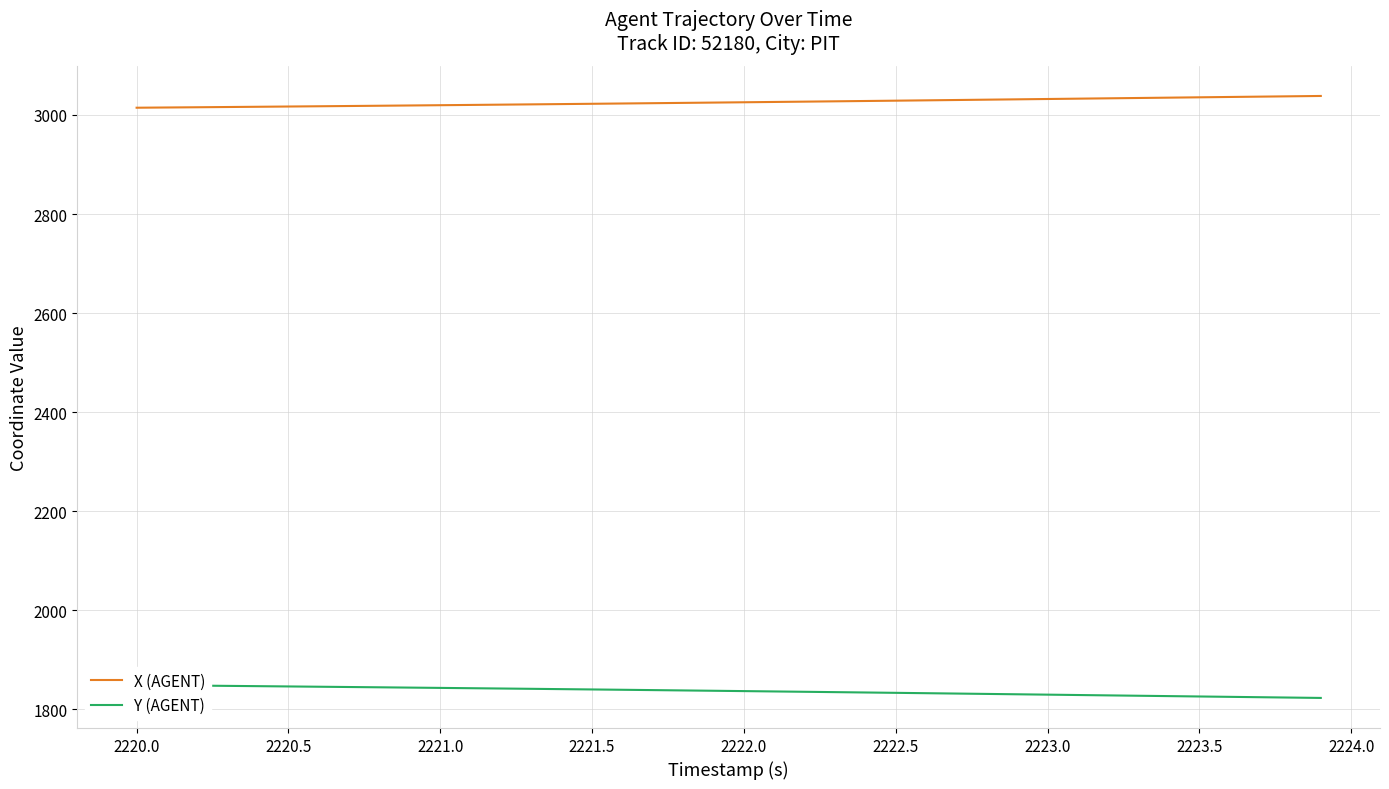

What is the sum of the Y (AGENT) values at 2223.0 and 25?

3678.8